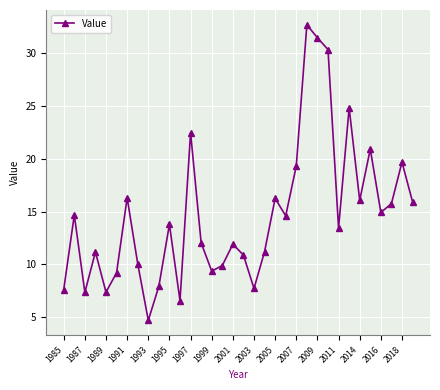

Is this an area chart (filled region under the line)?

No